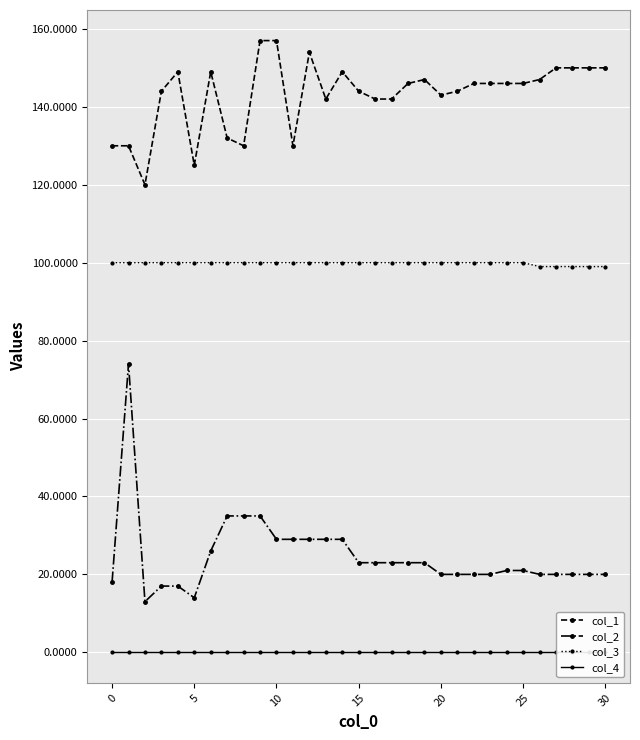

The value of col_2 at 14 is 29. True or false?

True